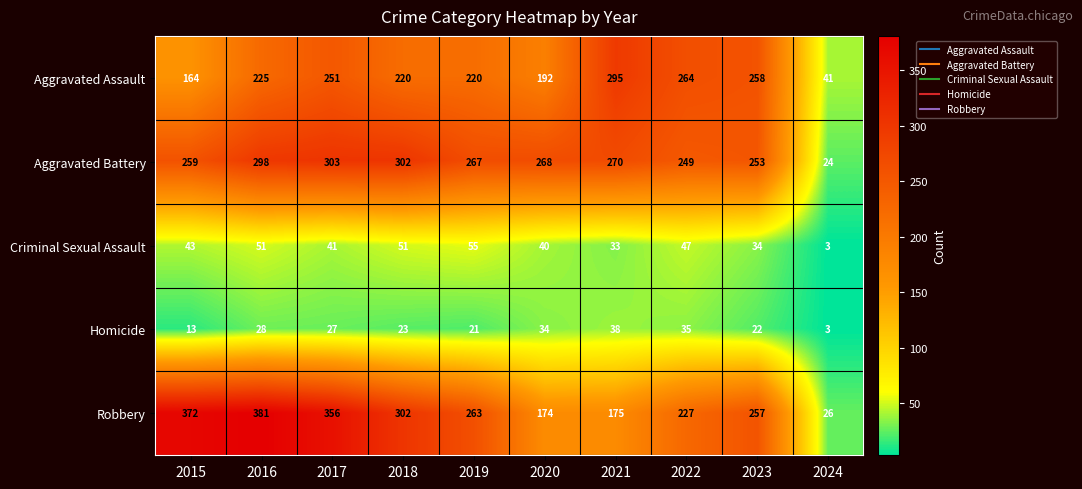

What is the sum of all Robbery values?

2533